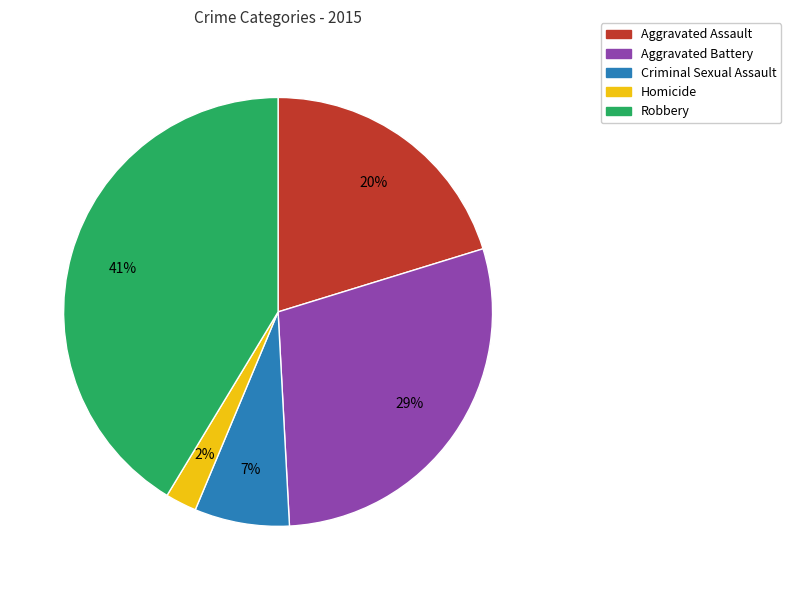

Which has a higher value, Aggravated Assault or Criminal Sexual Assault?

Aggravated Assault